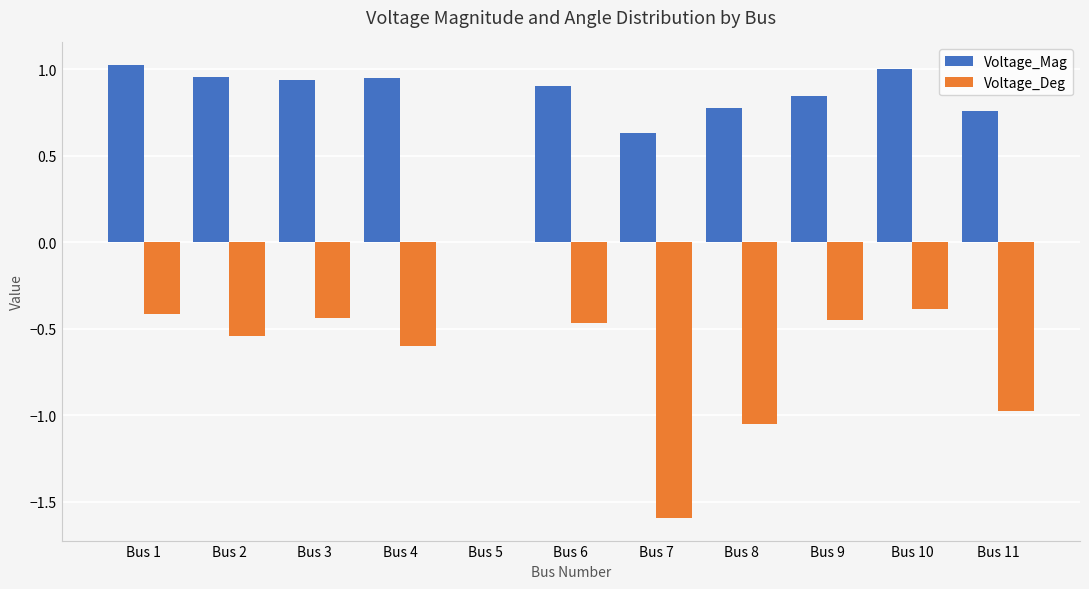

How many data points in Voltage_Mag are above 0?

10